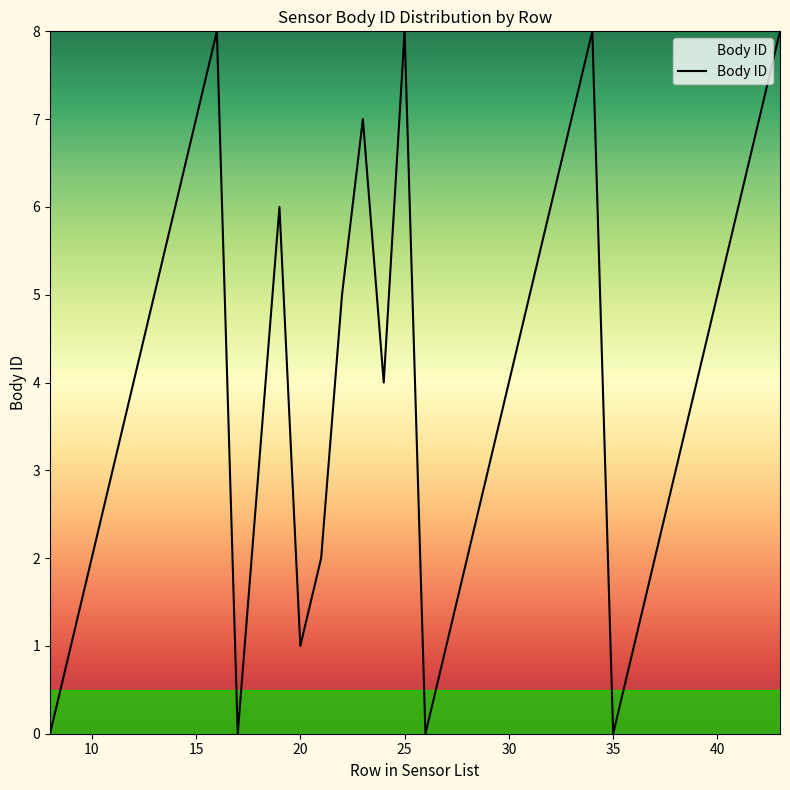

What is the maximum value shown in the chart?

8